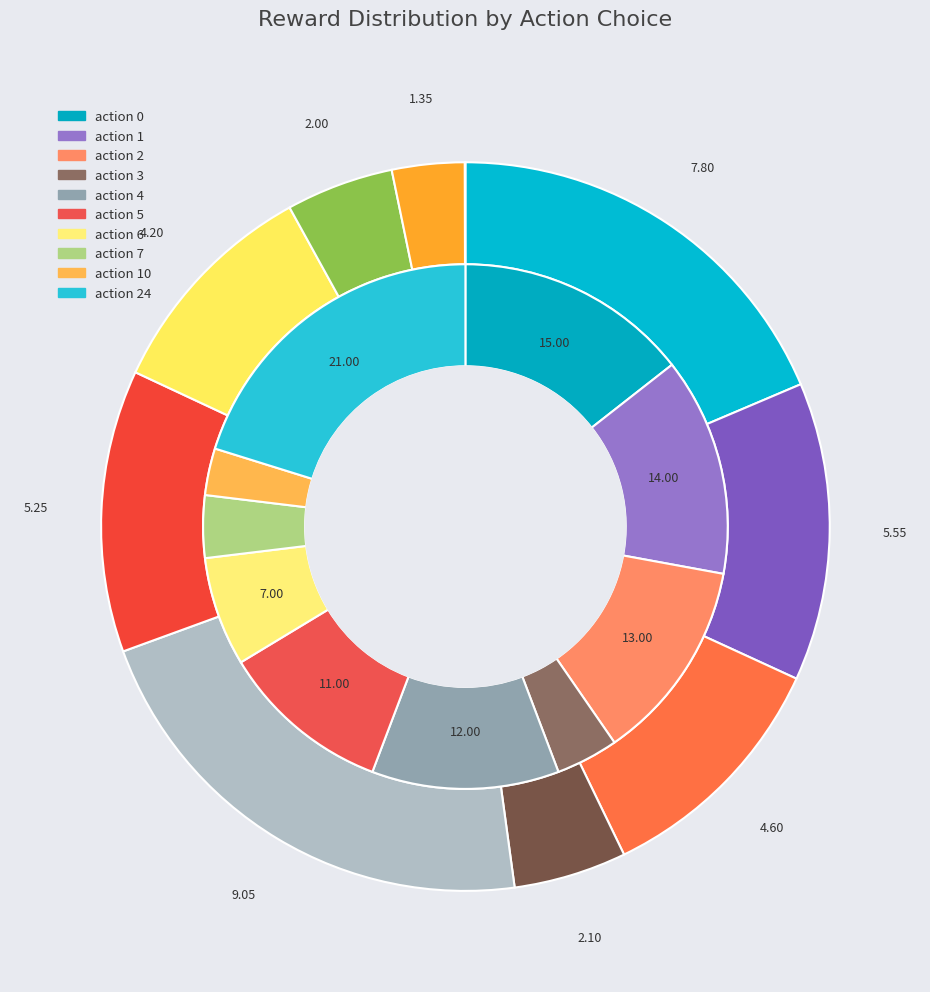

To the nearest percent, what portion does 3 represent?

4%